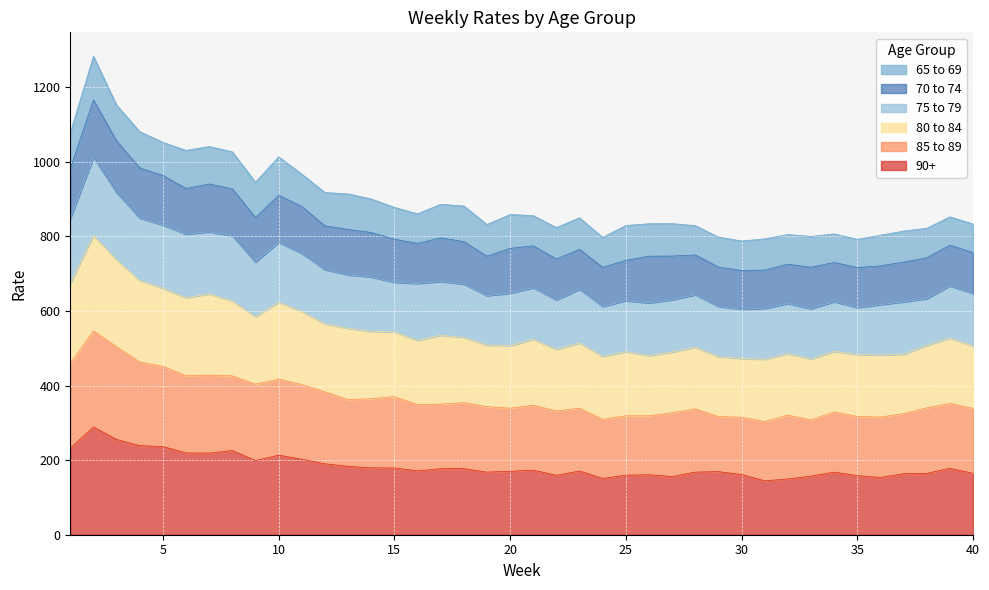

Which has a higher value, 2 or 20?

2